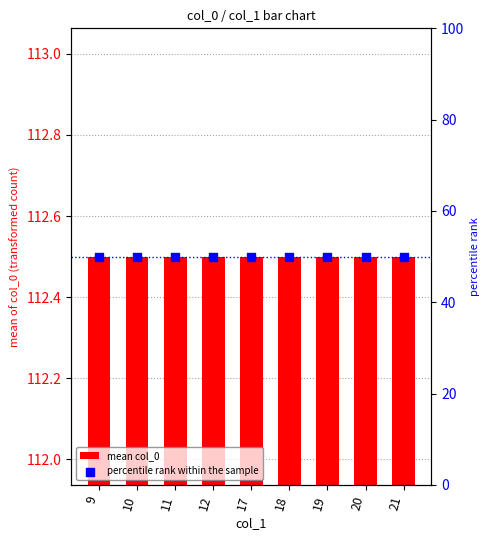

At how many categories does at least one series exceed 73?

9